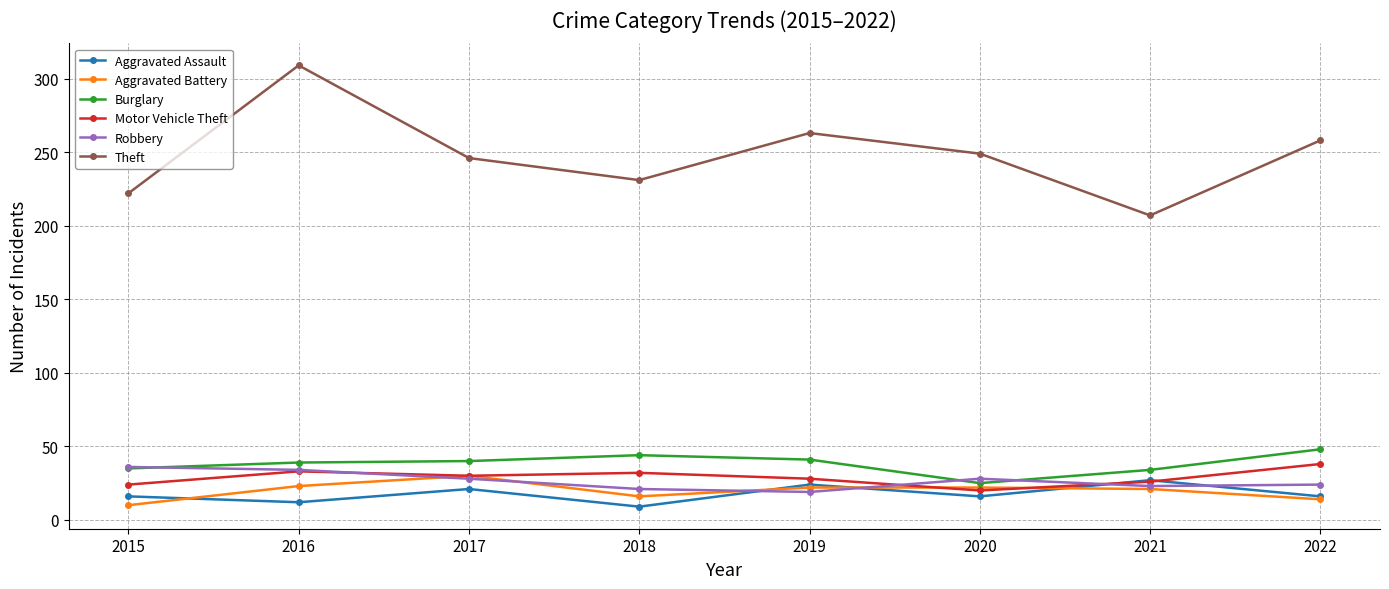

What is the smallest value displayed?

9